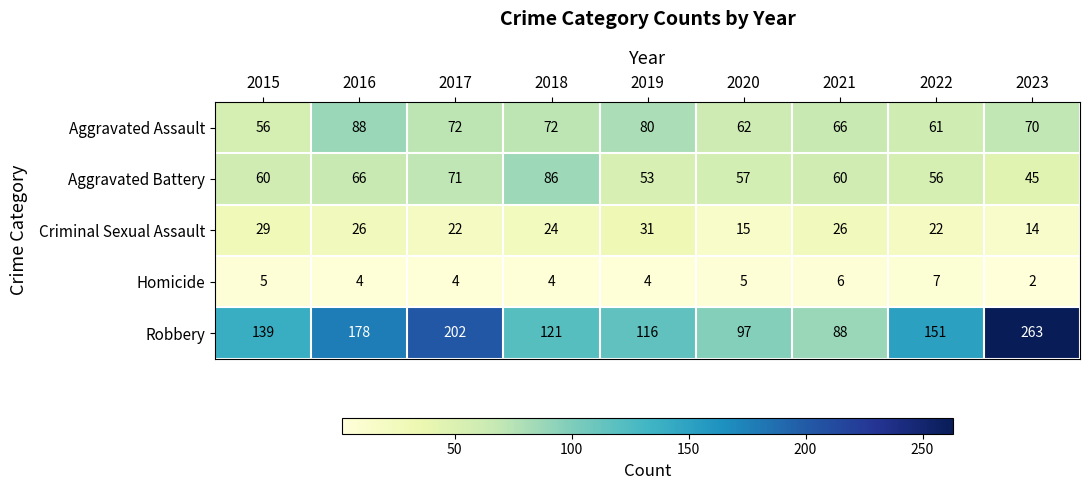

What is the total value across all series at 2019?

284